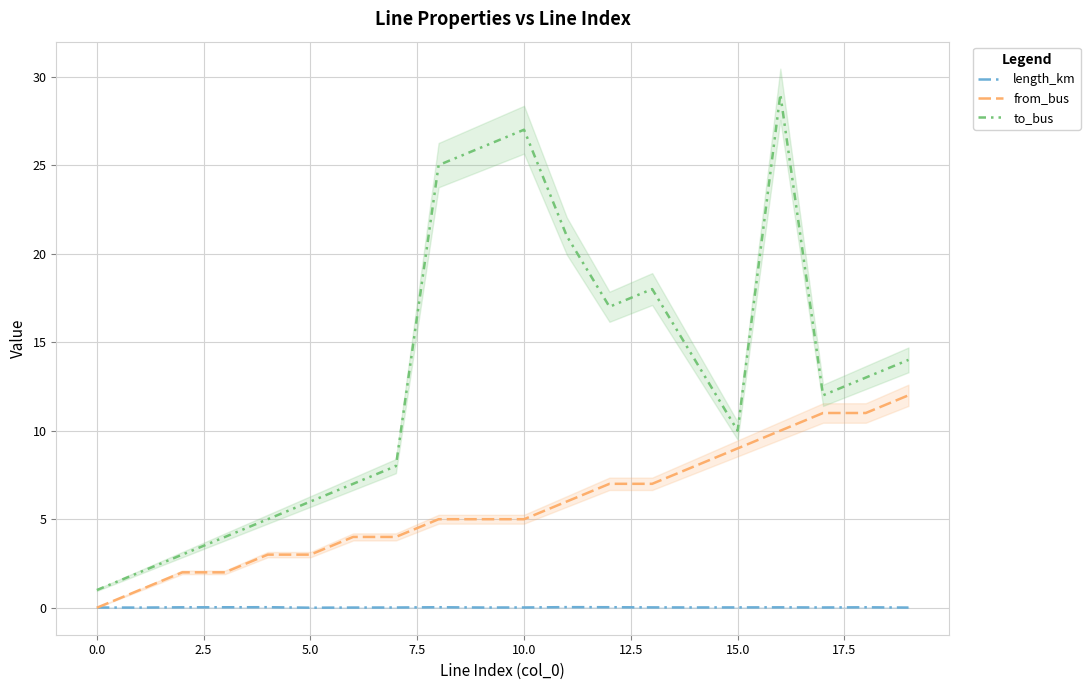

At which label is to_bus closest to 15?

14